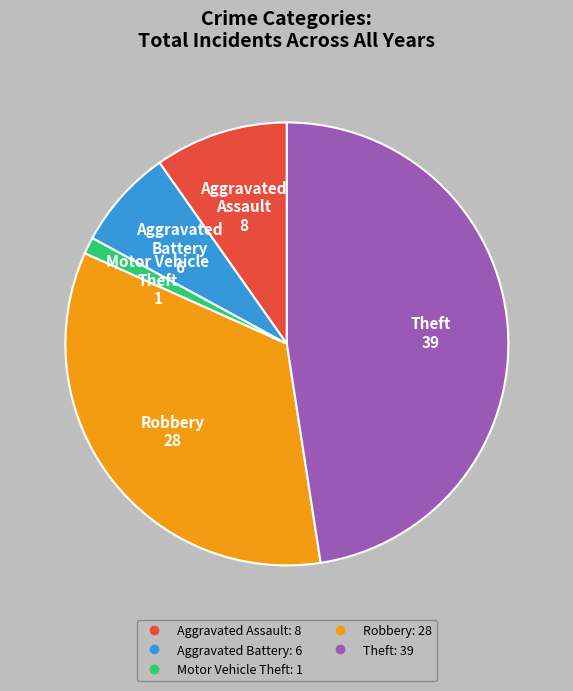

Does any single category account for the majority?

No